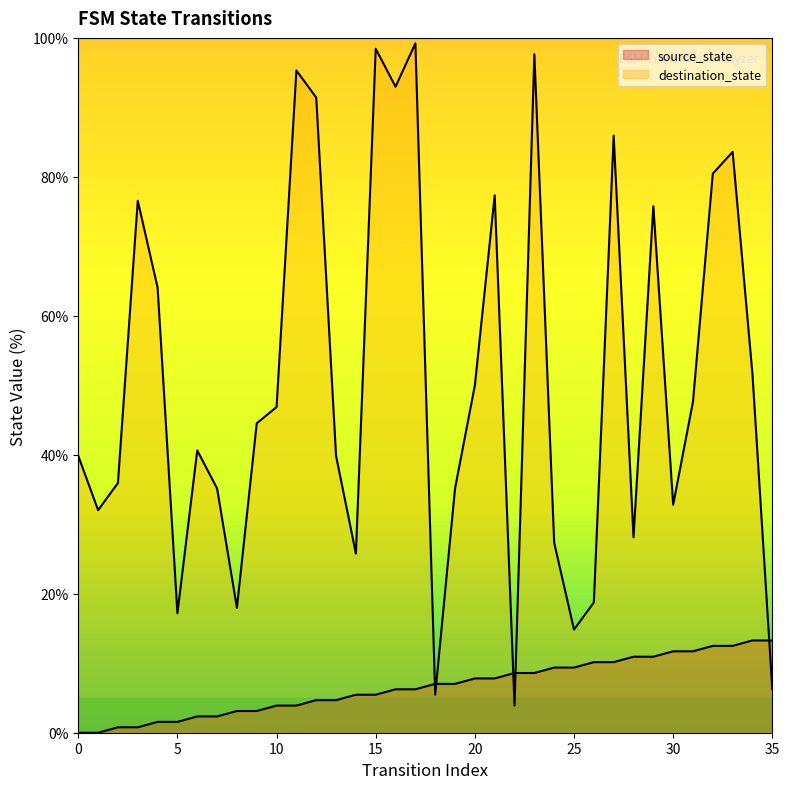

How many data points in source_state are less than 7?

18